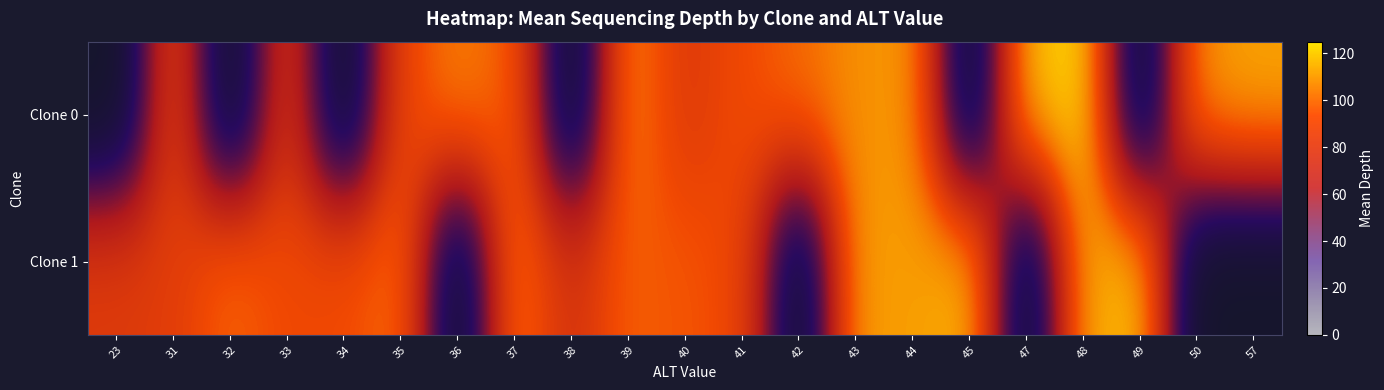

At how many categories does at least one series exceed 49?

21